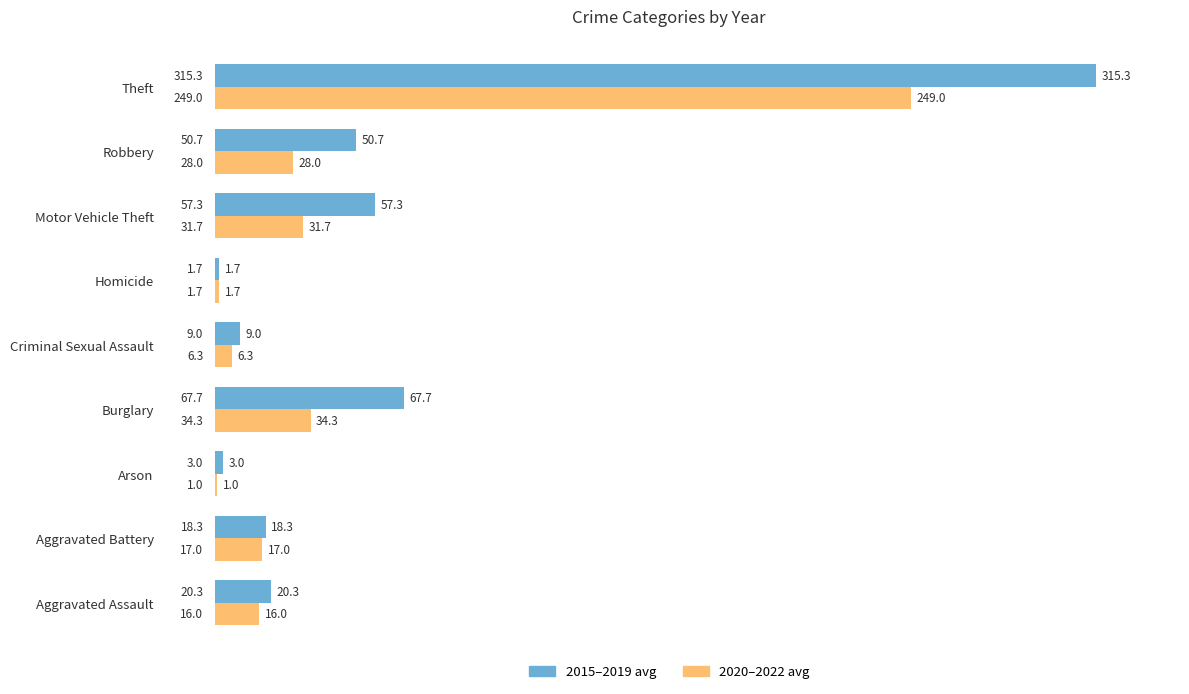

Which category has the highest value in the 2020–2022 avg series?

Theft